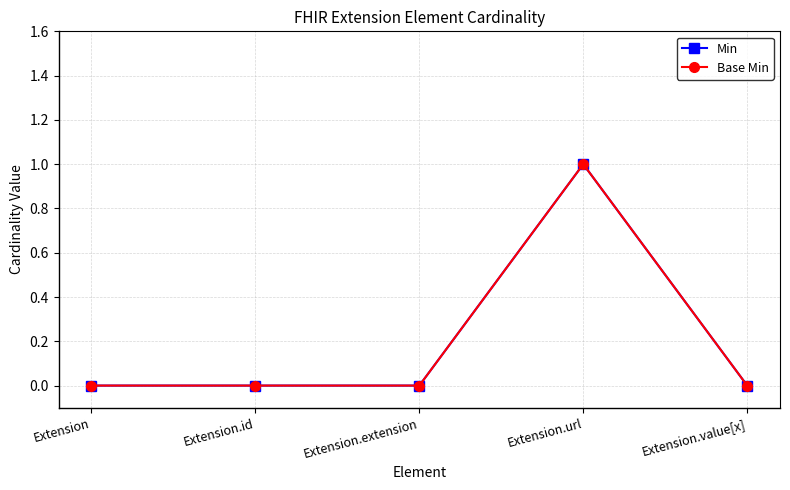

Reading right to left, what are all the values shown in this chart?

Min: 0	1	0	0	0
Base Min: 0	1	0	0	0